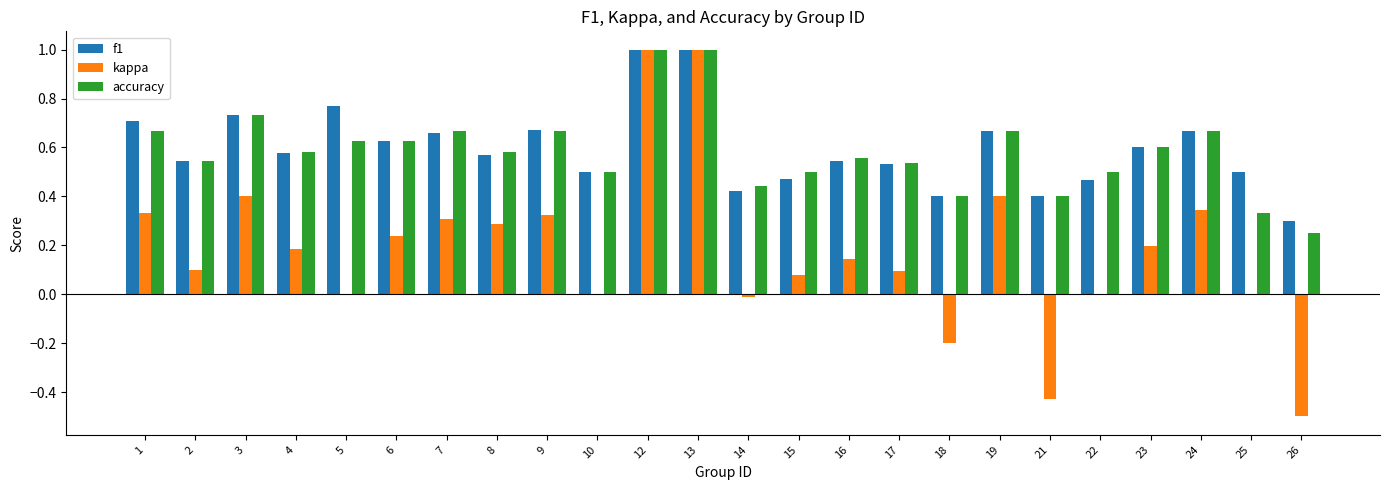

Which series changed the most between 13 and 16?

kappa